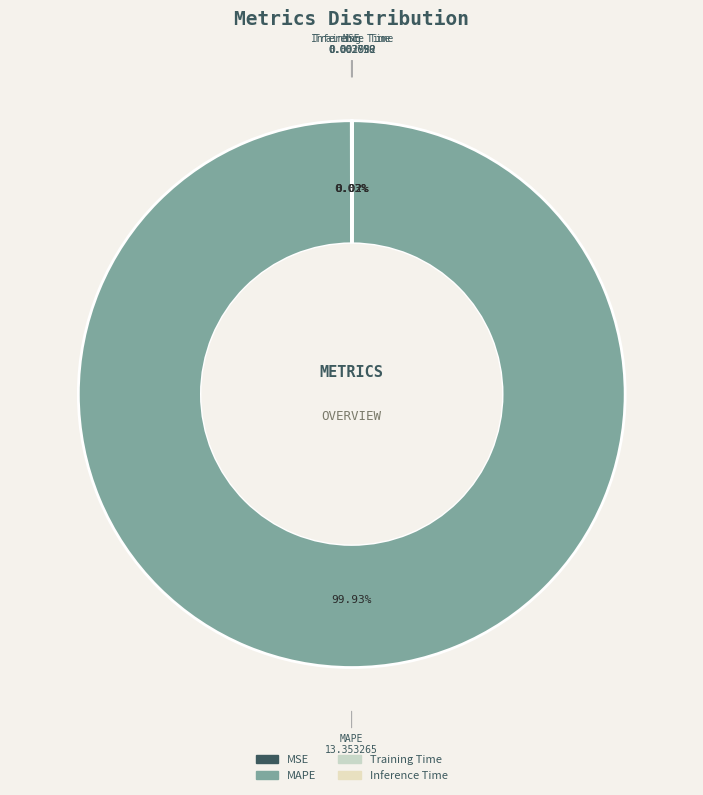

Which slice is the largest?

MAPE